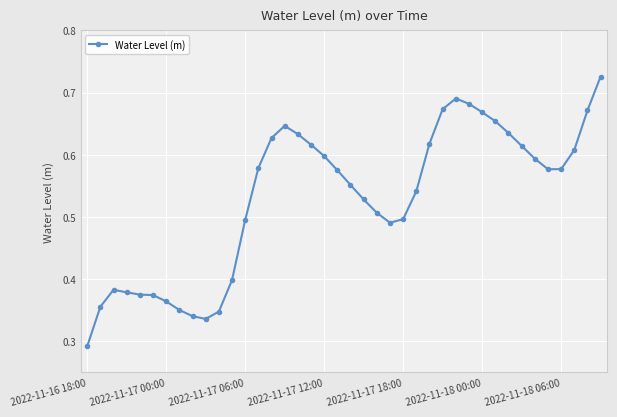

Count the values in the range 0 to 1.

40